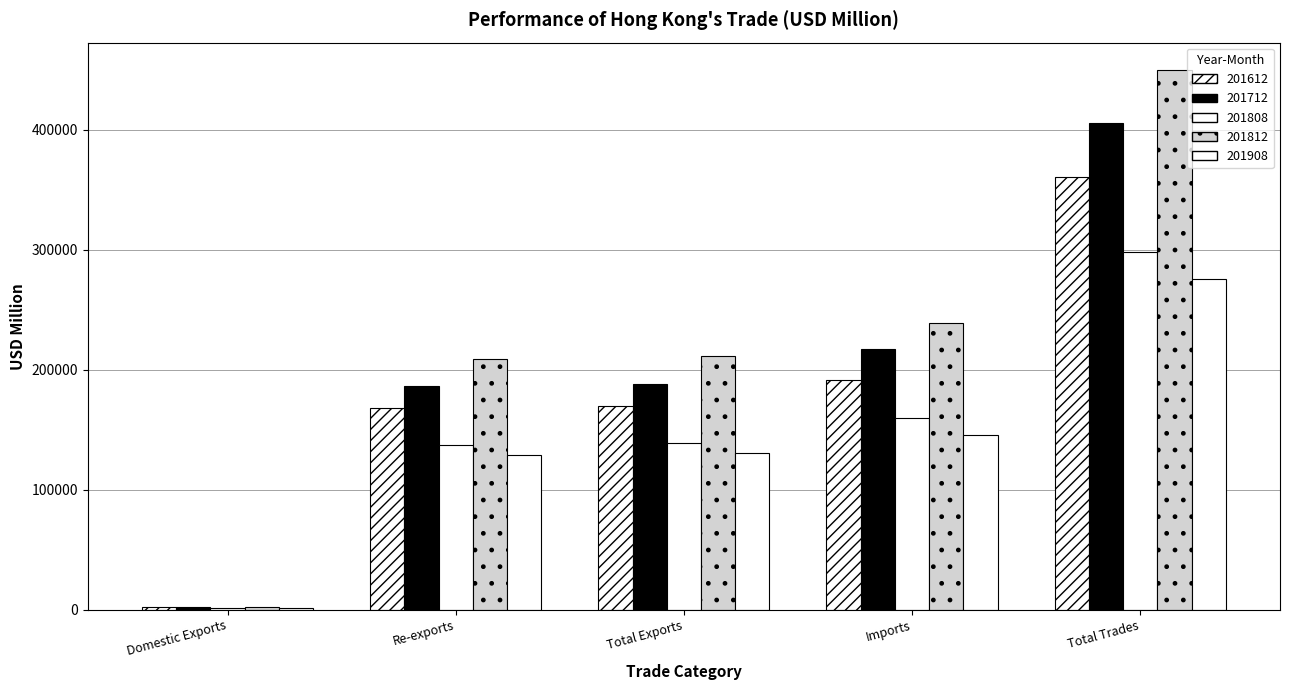

How many bars are there in each group?

5